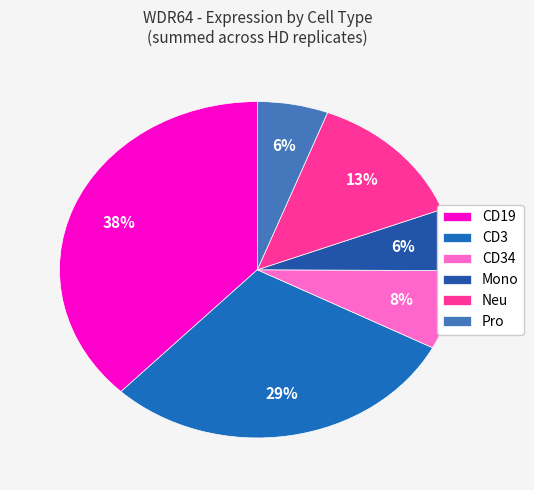

Is there any slice that represents more than half of the pie?

No